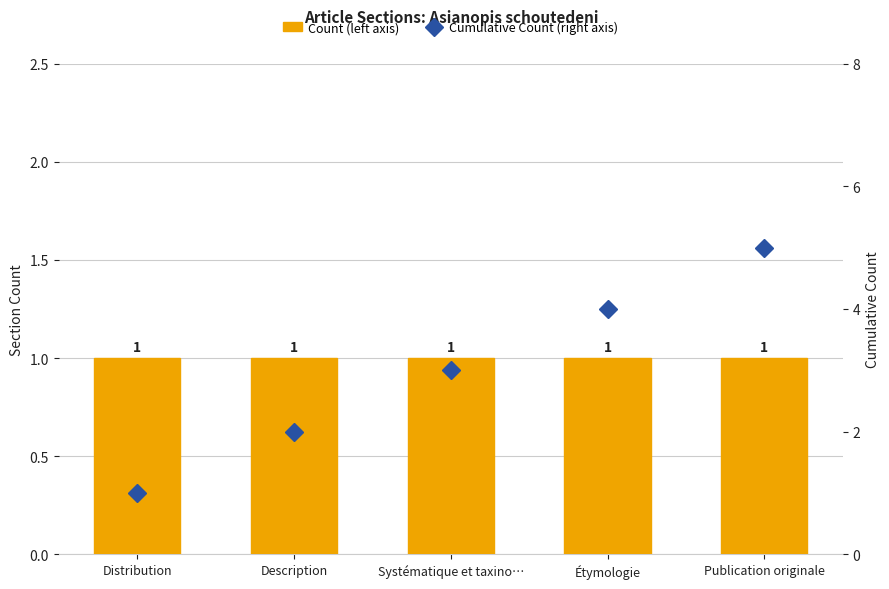

How many categories are shown in the chart?

5